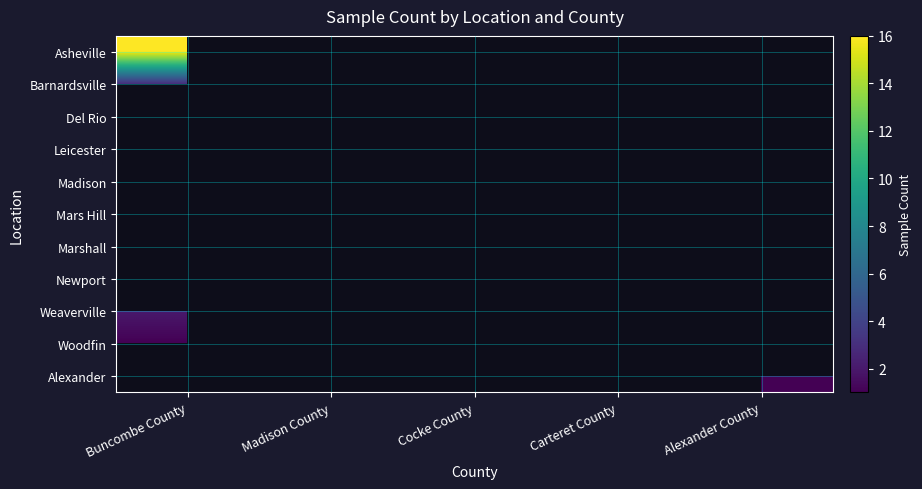

The Newport series shows 2.0 at Carteret County. True or false?

True